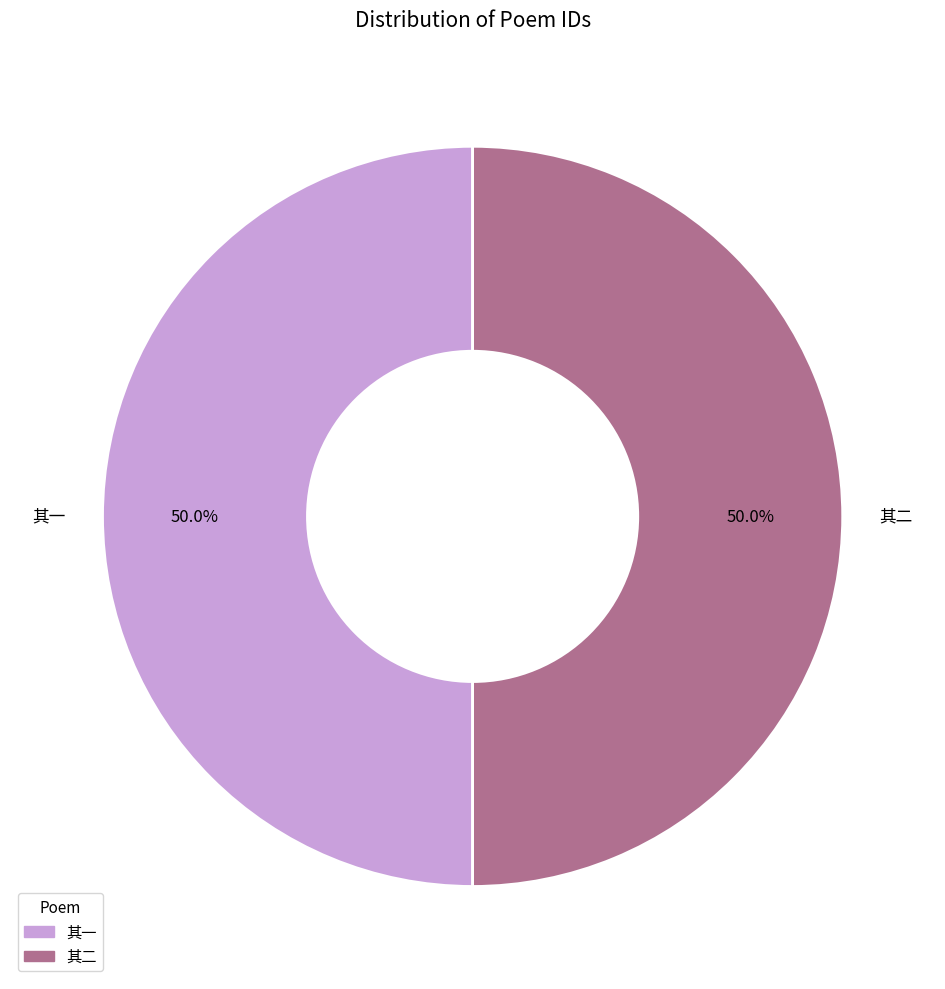

Count the number of slices in the pie.

2